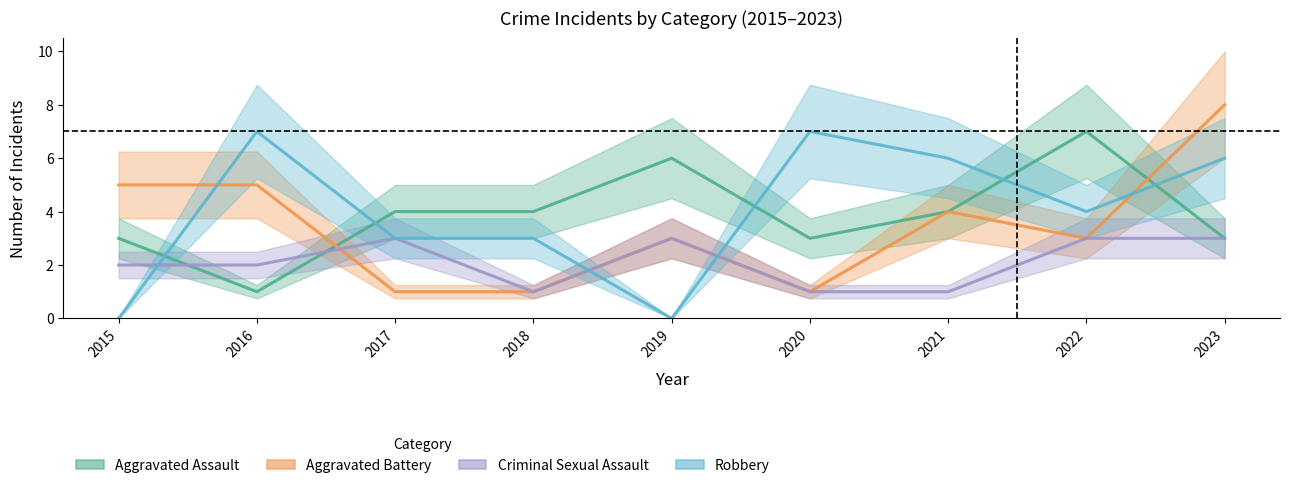

What is the value of the Aggravated Assault point at the 2nd from the left?

1